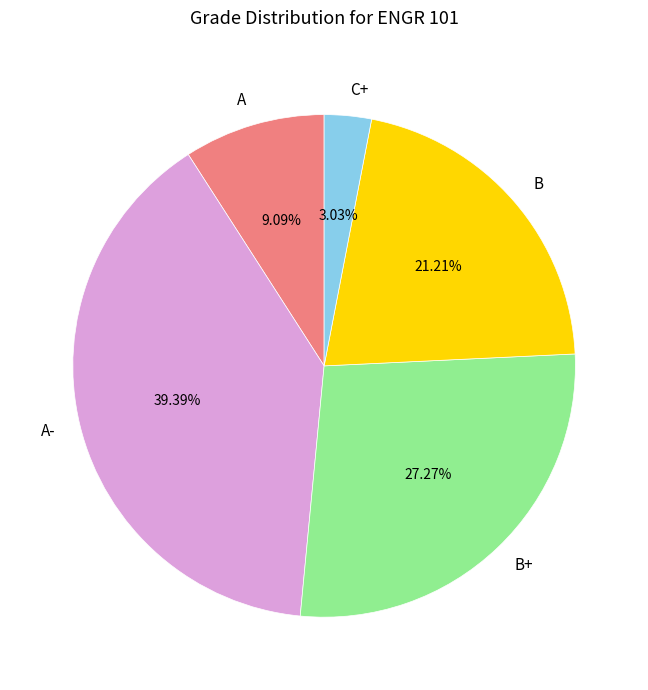

Is there any slice that represents more than half of the pie?

No